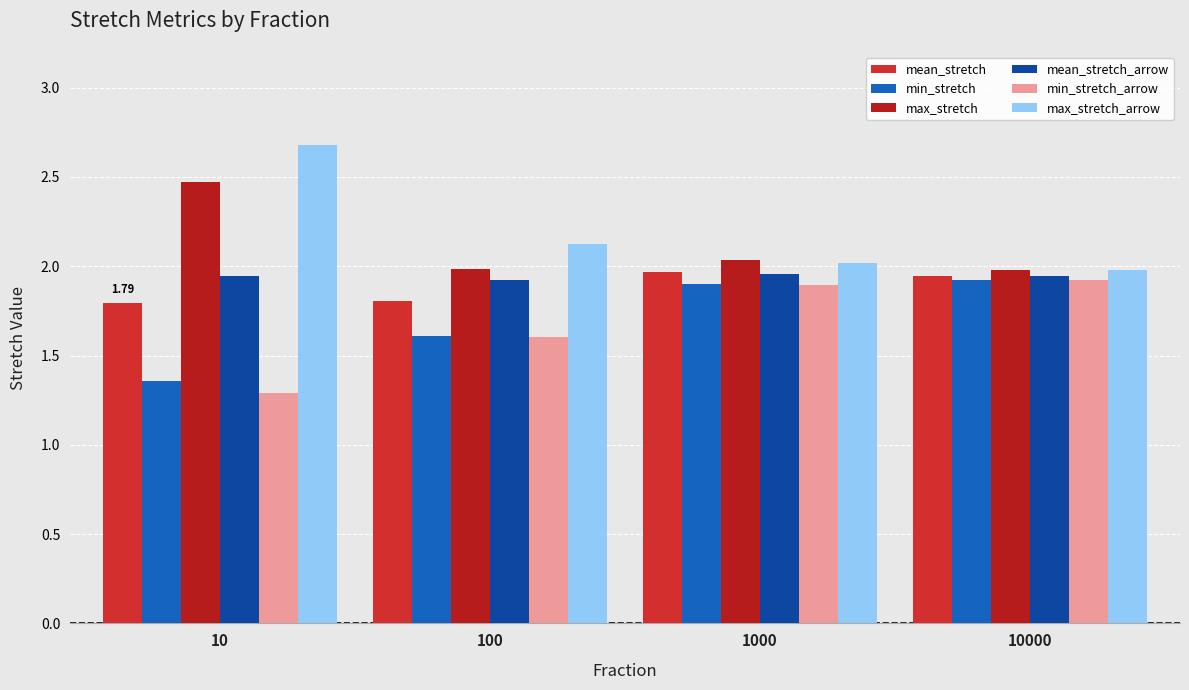

Where does the max_stretch series first go above 2?

10